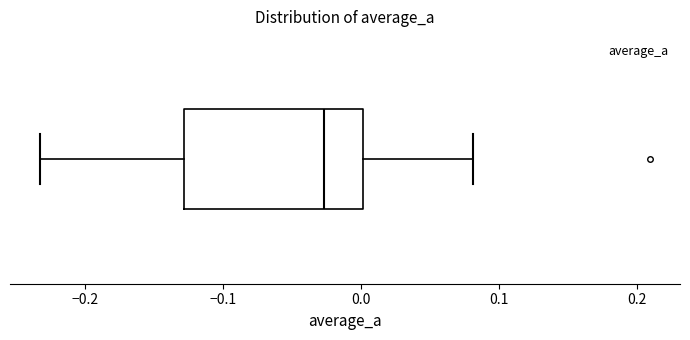

Read this box plot against the x-axis: the position of the median line, the range covered by the box, and the ends of both whiskers. The values are not printed on the chart, so give them approximately, as read against the axis.

median -0.03, box -0.13 to 0.00, whiskers -0.23 to 0.08